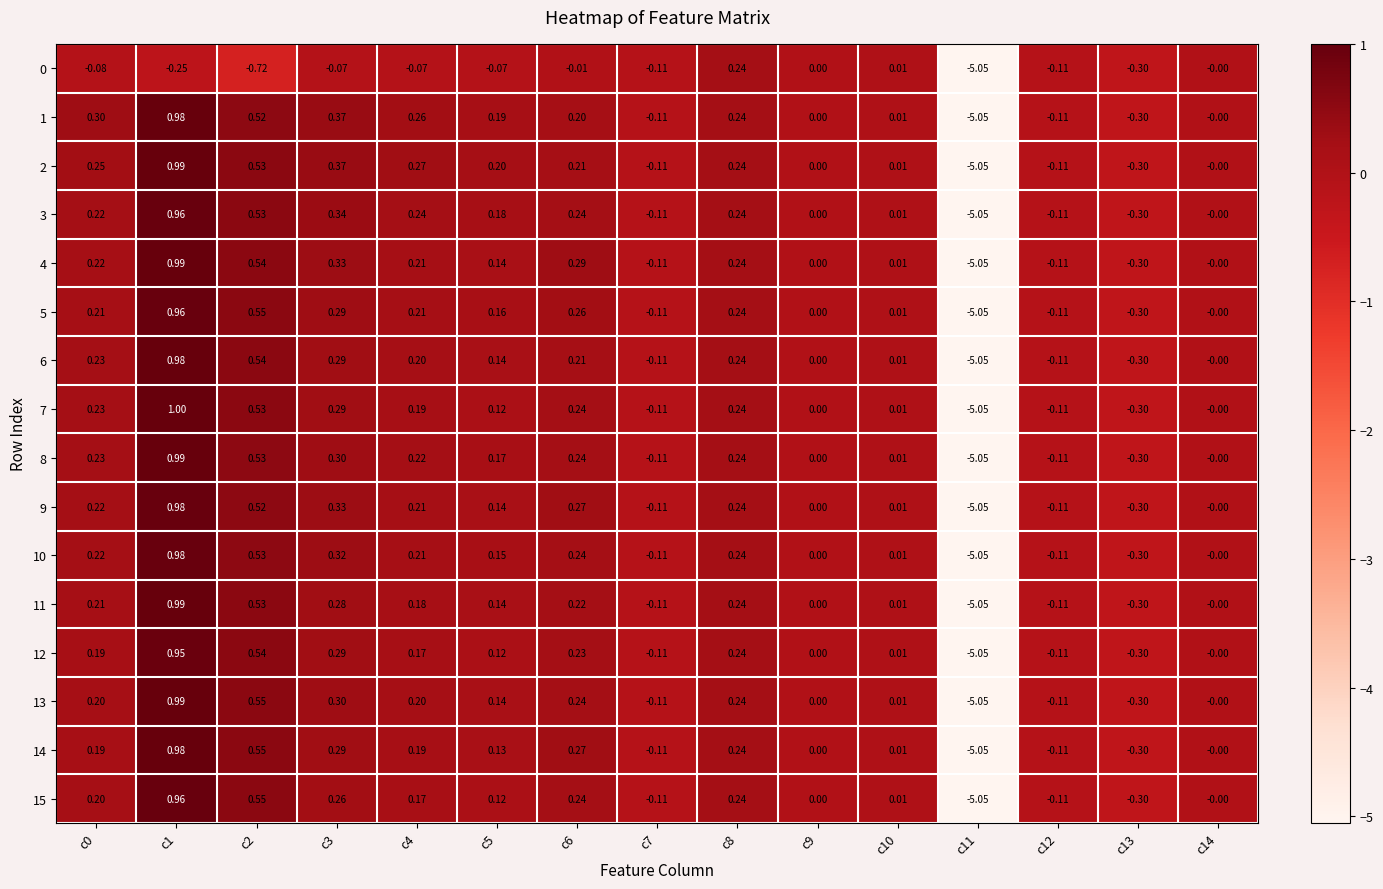

What is the maximum value shown in the chart?

1.0